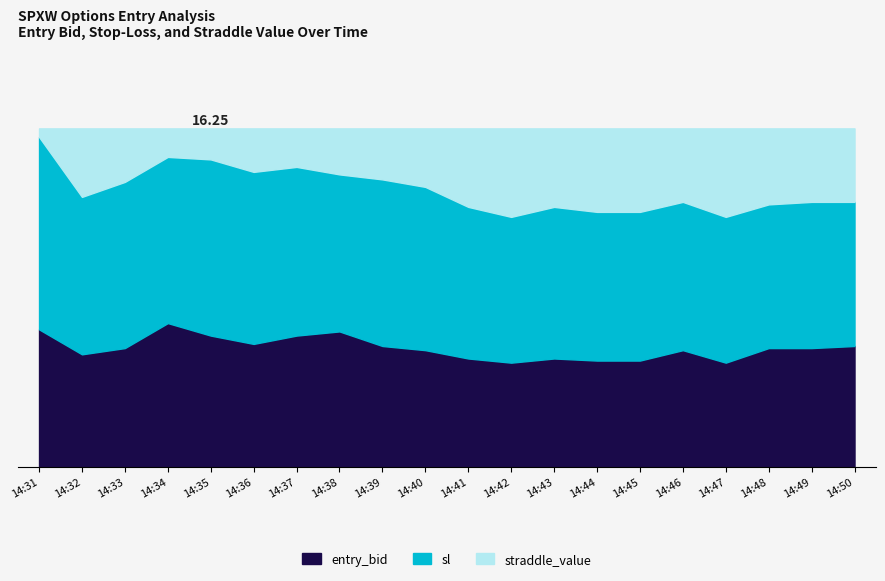

Reading right to left, what are all the values shown in this chart?

entry_bid: 14:50=5.8	14:49=5.7	14:48=5.7	14:47=5.0	14:46=5.6	14:45=5.1	14:44=5.1	14:43=5.2	14:42=5.0	14:41=5.2	14:40=5.6	14:39=5.8	14:38=6.5	14:37=6.3	14:36=5.9	14:35=6.3	14:34=6.9	14:33=5.7	14:32=5.4	14:31=6.6
sl: 14:50=12.7	14:49=12.7	14:48=12.6	14:47=12.0	14:46=12.7	14:45=12.2	14:44=12.2	14:43=12.5	14:42=12.0	14:41=12.5	14:40=13.4	14:39=13.8	14:38=14.0	14:37=14.4	14:36=14.2	14:35=14.8	14:34=14.9	14:33=13.7	14:32=13.0	14:31=15.8
straddle_value: 14:50=16.2	14:49=16.2	14:48=16.2	14:47=16.2	14:46=16.2	14:45=16.2	14:44=16.2	14:43=16.2	14:42=16.2	14:41=16.2	14:40=16.2	14:39=16.2	14:38=16.2	14:37=16.2	14:36=16.2	14:35=16.2	14:34=16.2	14:33=16.2	14:32=16.2	14:31=16.2